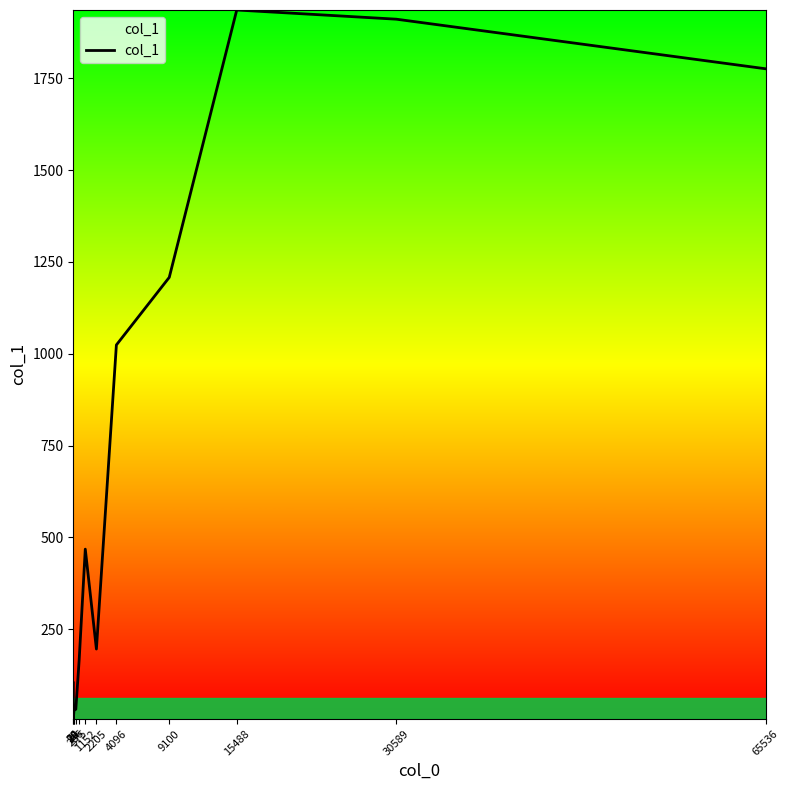

What is the sum of the values at 24 and 2205?

202